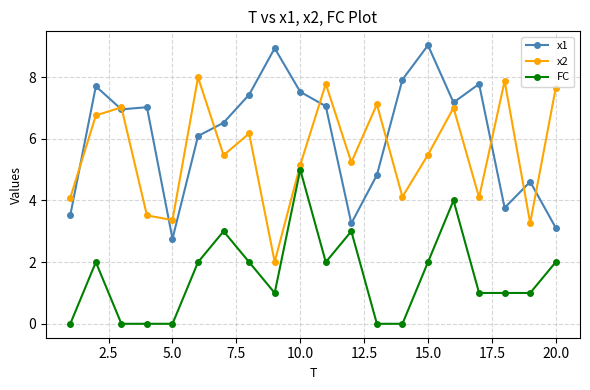

What is the greatest value displayed?

9.0